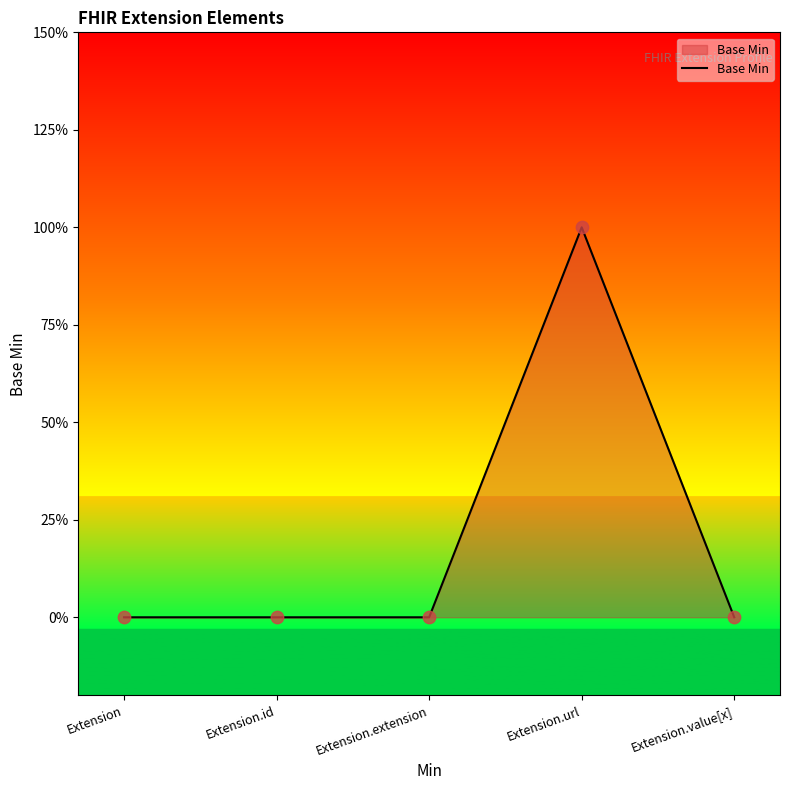

What is the change in value from Extension.url to Extension.value[x]?

-1